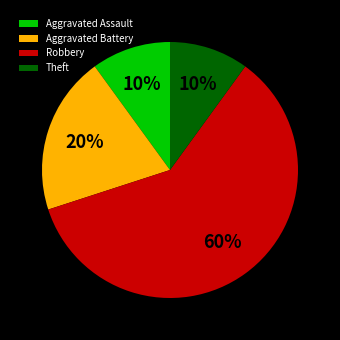

What percentage is the Robbery slice, to the nearest percent?

60%